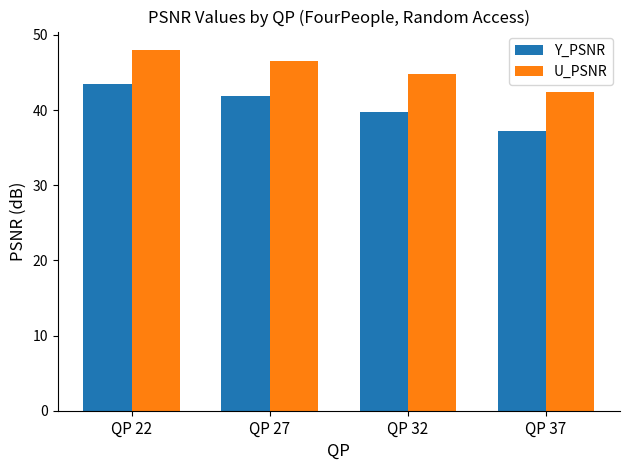

What is the total value across all series at QP 32?

84.6